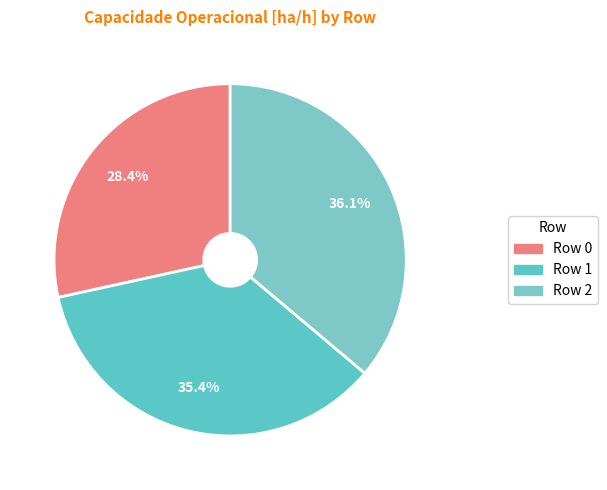

What is the largest slice in the pie chart?

Row 2